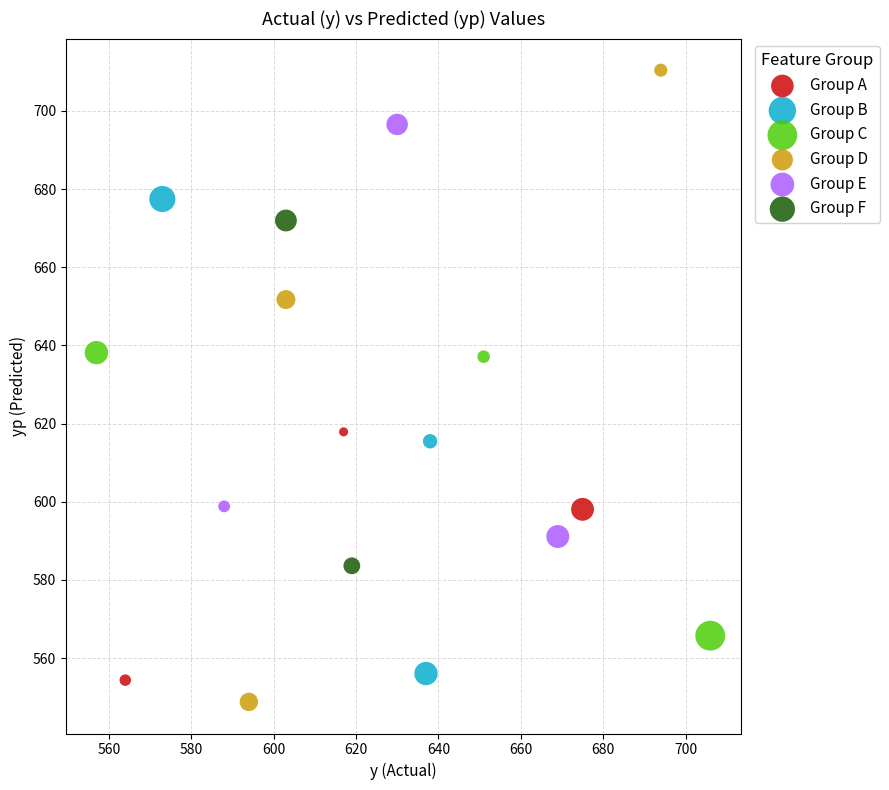

What are all the series names shown in the legend?

Group A, Group B, Group C, Group D, Group E, Group F